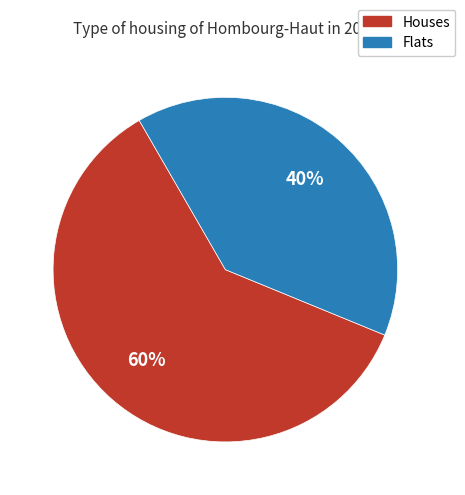

Is there a majority slice in this chart?

Yes